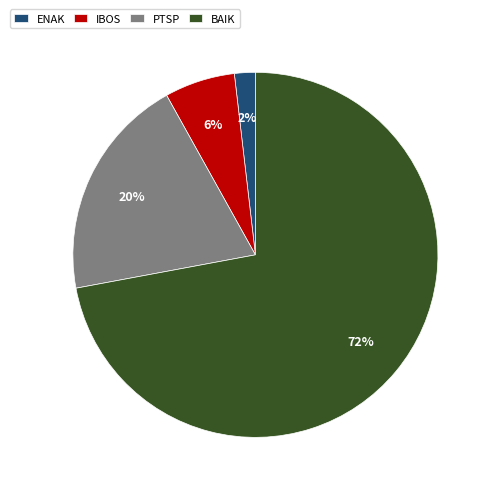

Do BAIK and PTSP together represent more than half of the pie?

Yes